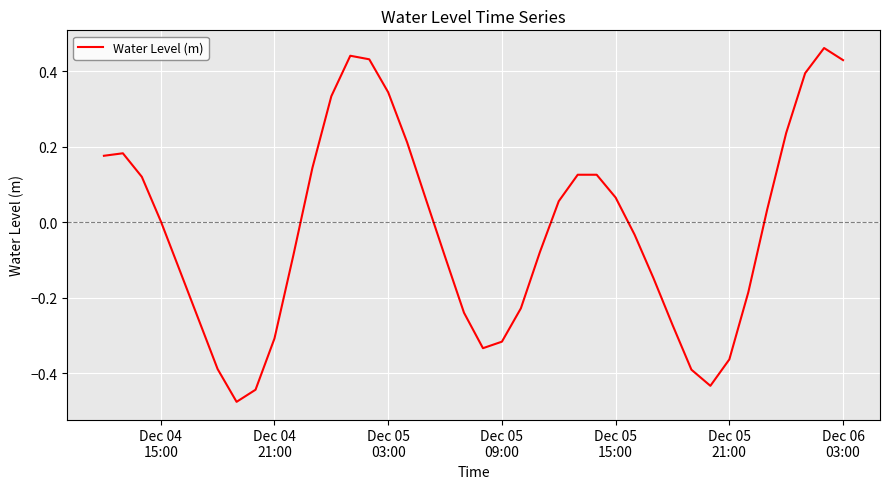

True or false: there are more than 1 points higher than both neighbors.

True